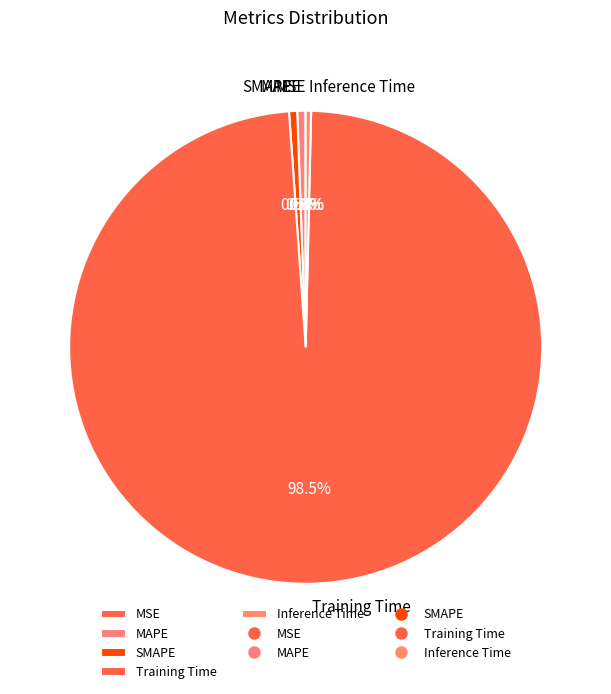

Which category has the biggest portion of the pie?

Training Time